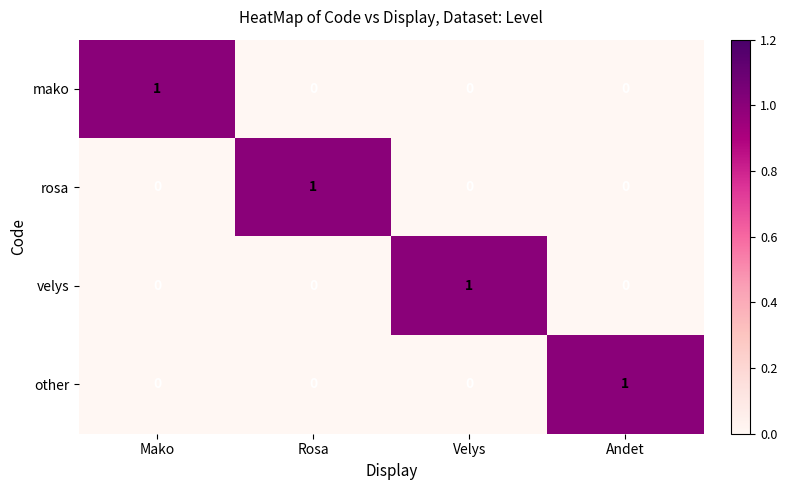

At which label does velys reach its peak?

Velys